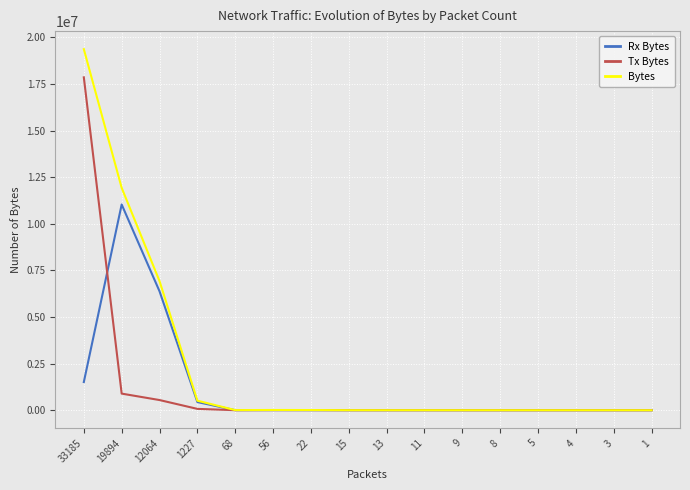

At which category does the chart reach its peak across all series?

33185